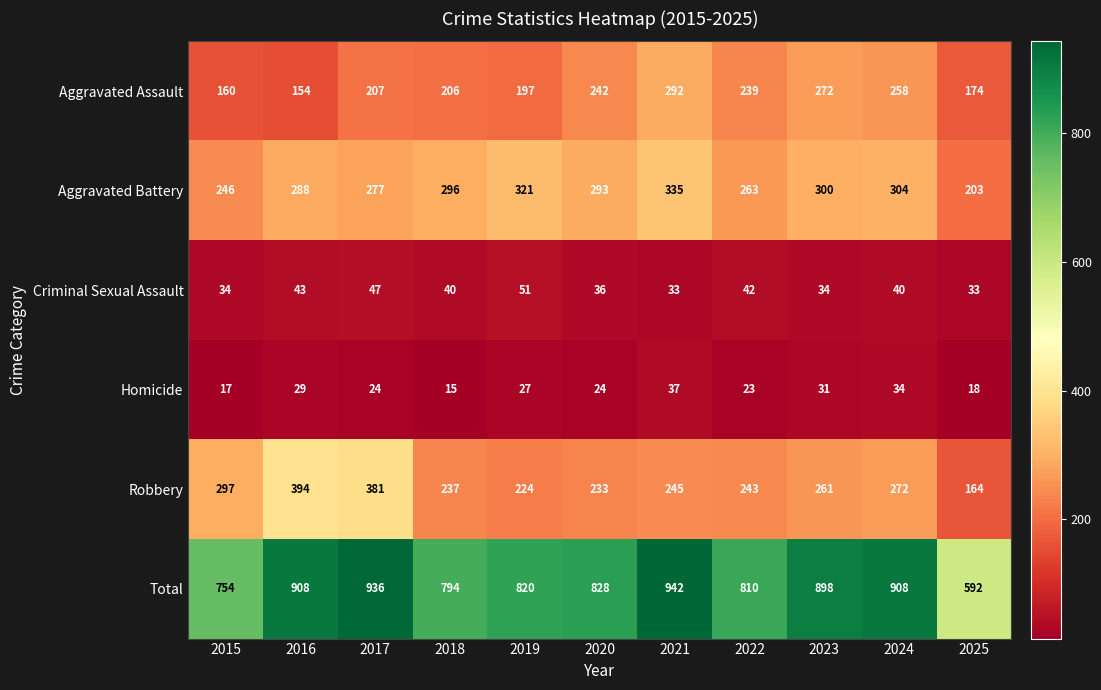

At how many categories does at least one series exceed 670?

10